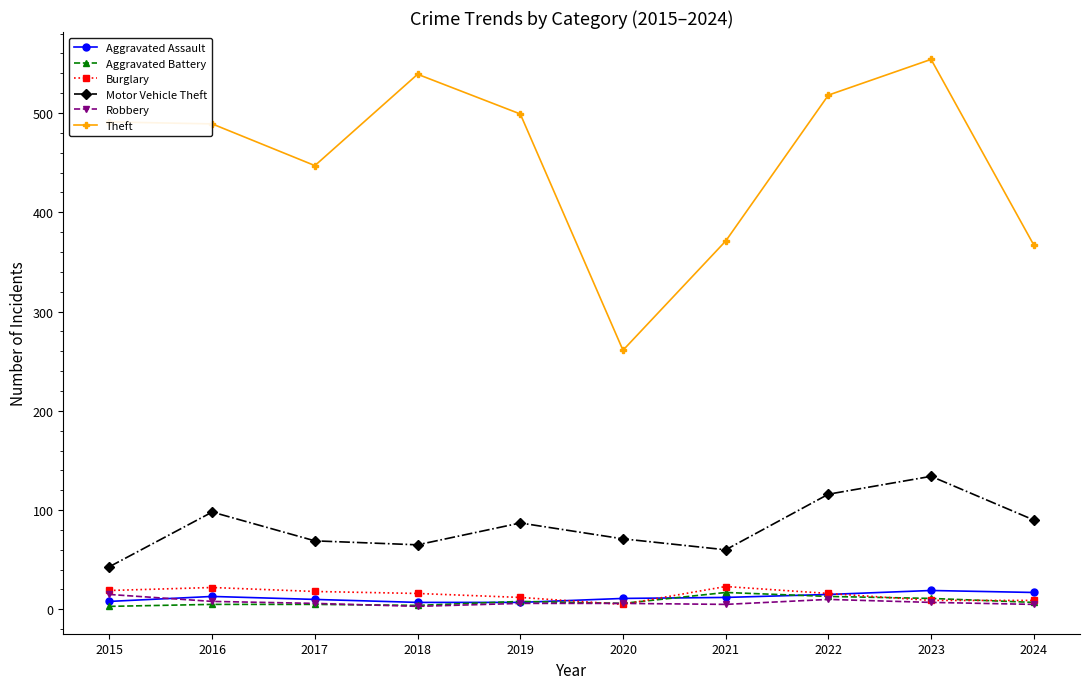

What is the maximum value for Motor Vehicle Theft?

134